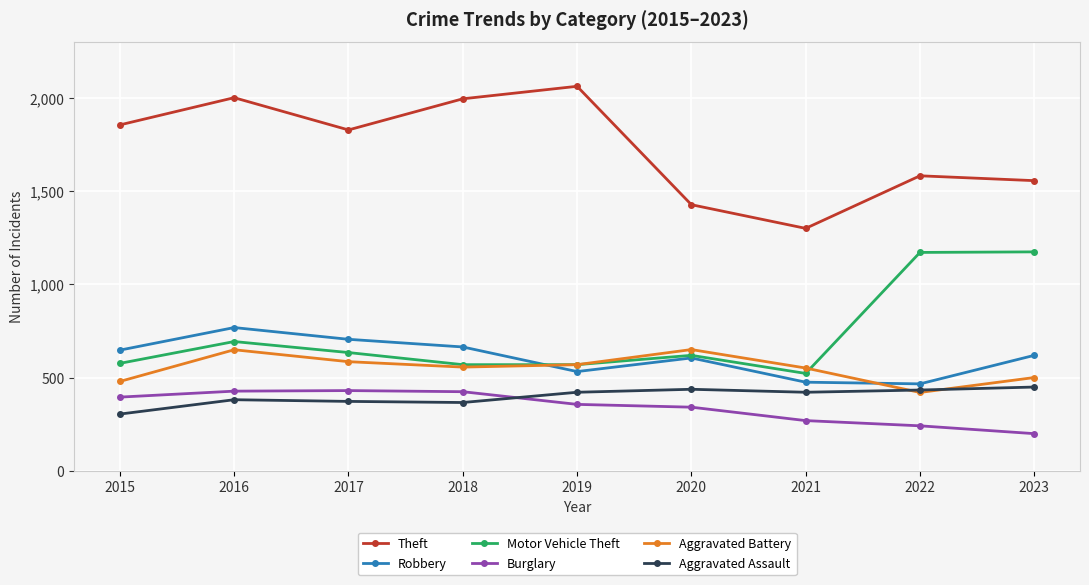

True or false: Aggravated Assault has more than 0 interior local peaks.

True